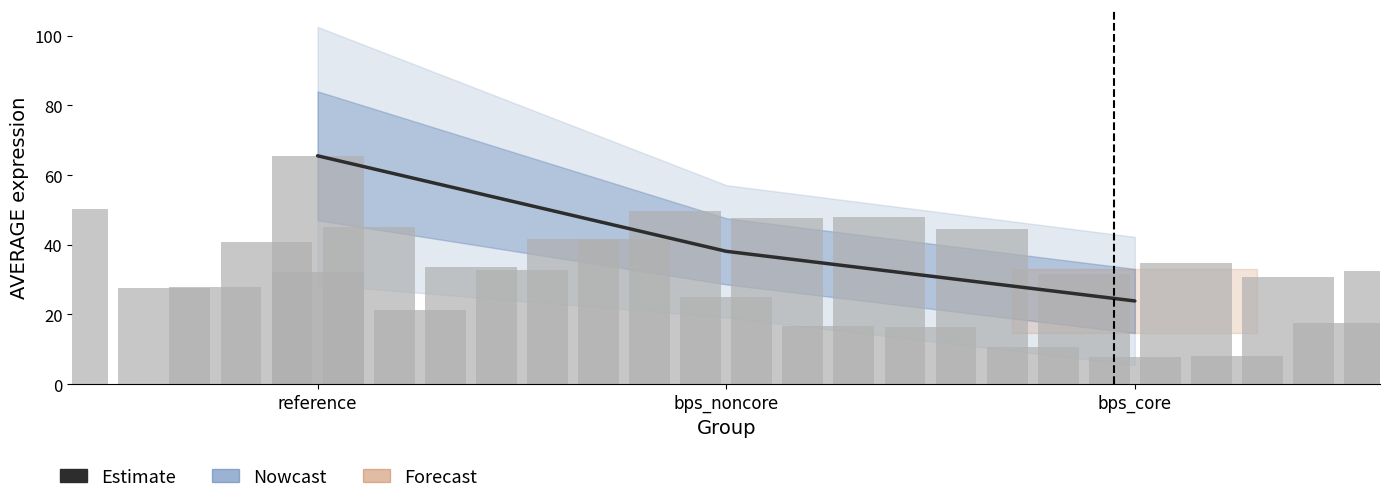

Reading left to right, extract all data points from this chart.

65.5	38.1	23.9